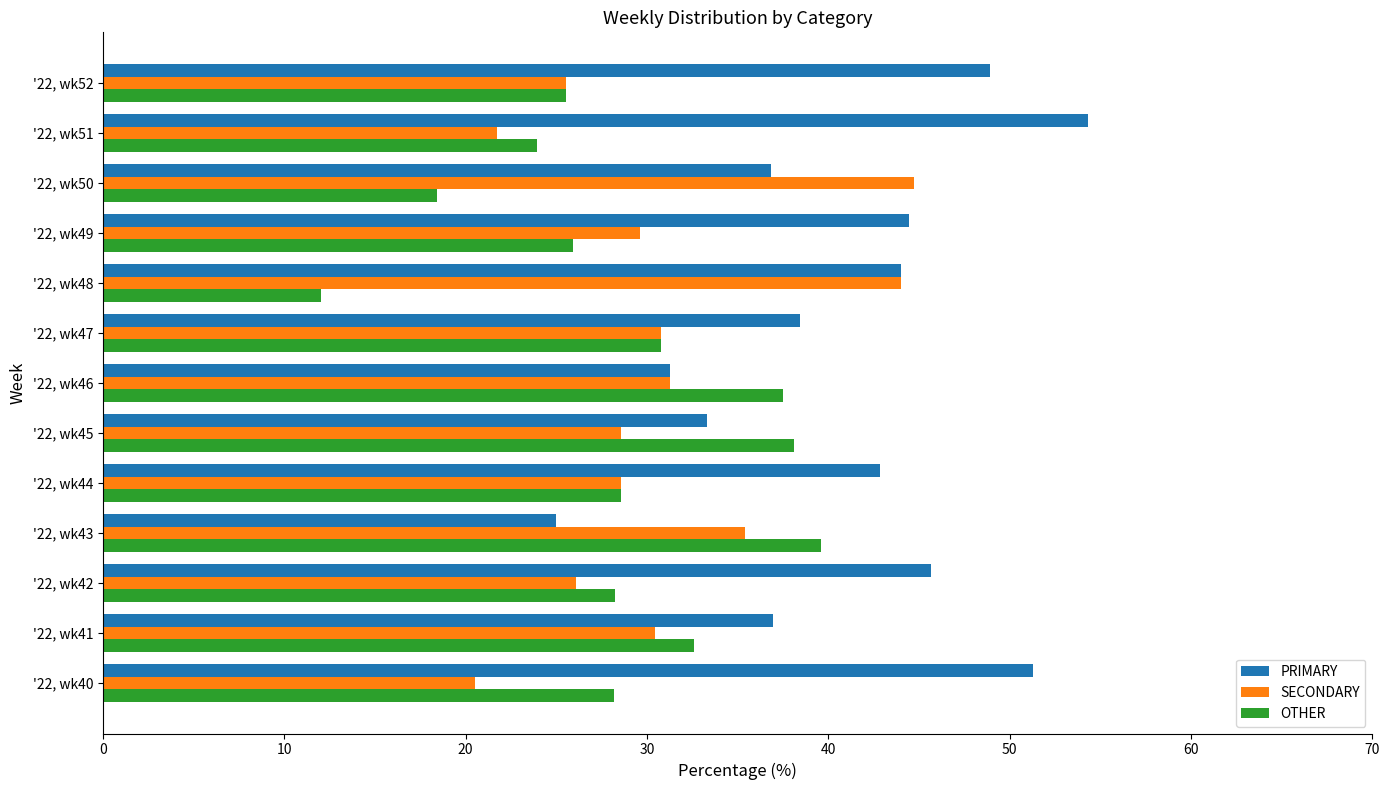

Which series has the largest total across all categories?

PRIMARY